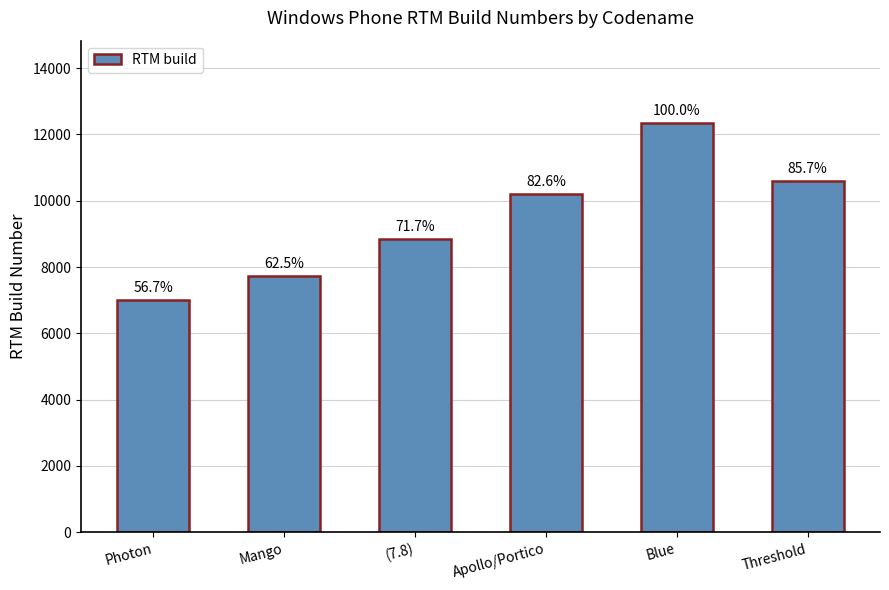

How many bars are there in total?

6